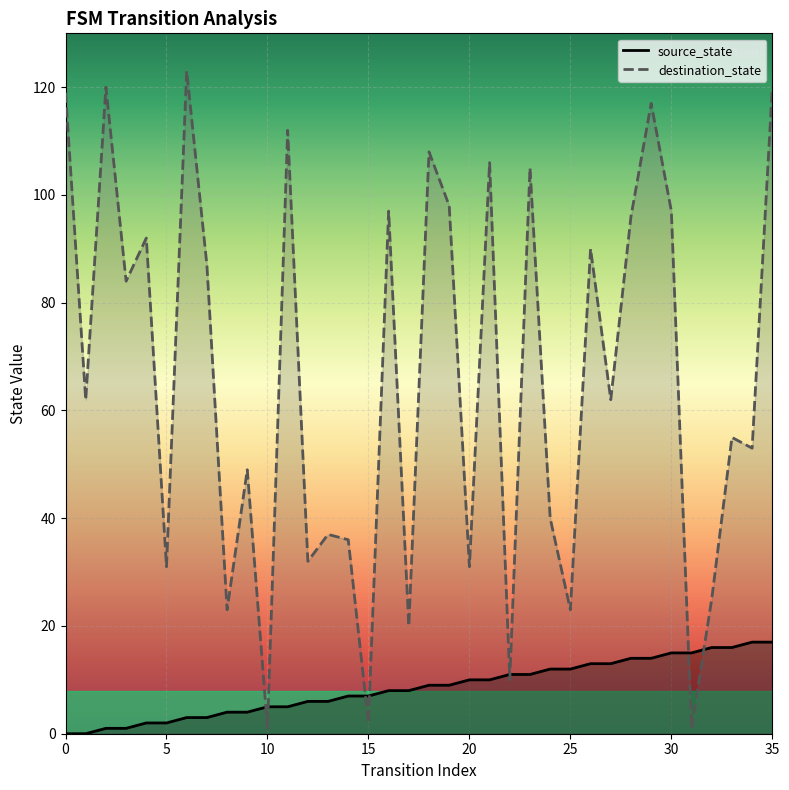

Reading left to right, list all the values displayed in this chart.

source_state: 0	0	1	1	2	2	3	3	4	4	5	5	6	6	7	7	8	8	9	9	10	10	11	11	12	12	13	13	14	14	15	15	16	16	17	17
destination_state: 119	62	120	84	92	31	123	87	23	49	1	112	32	37	36	2	97	20	108	98	31	106	10	105	40	23	90	62	96	117	97	1	25	55	53	120